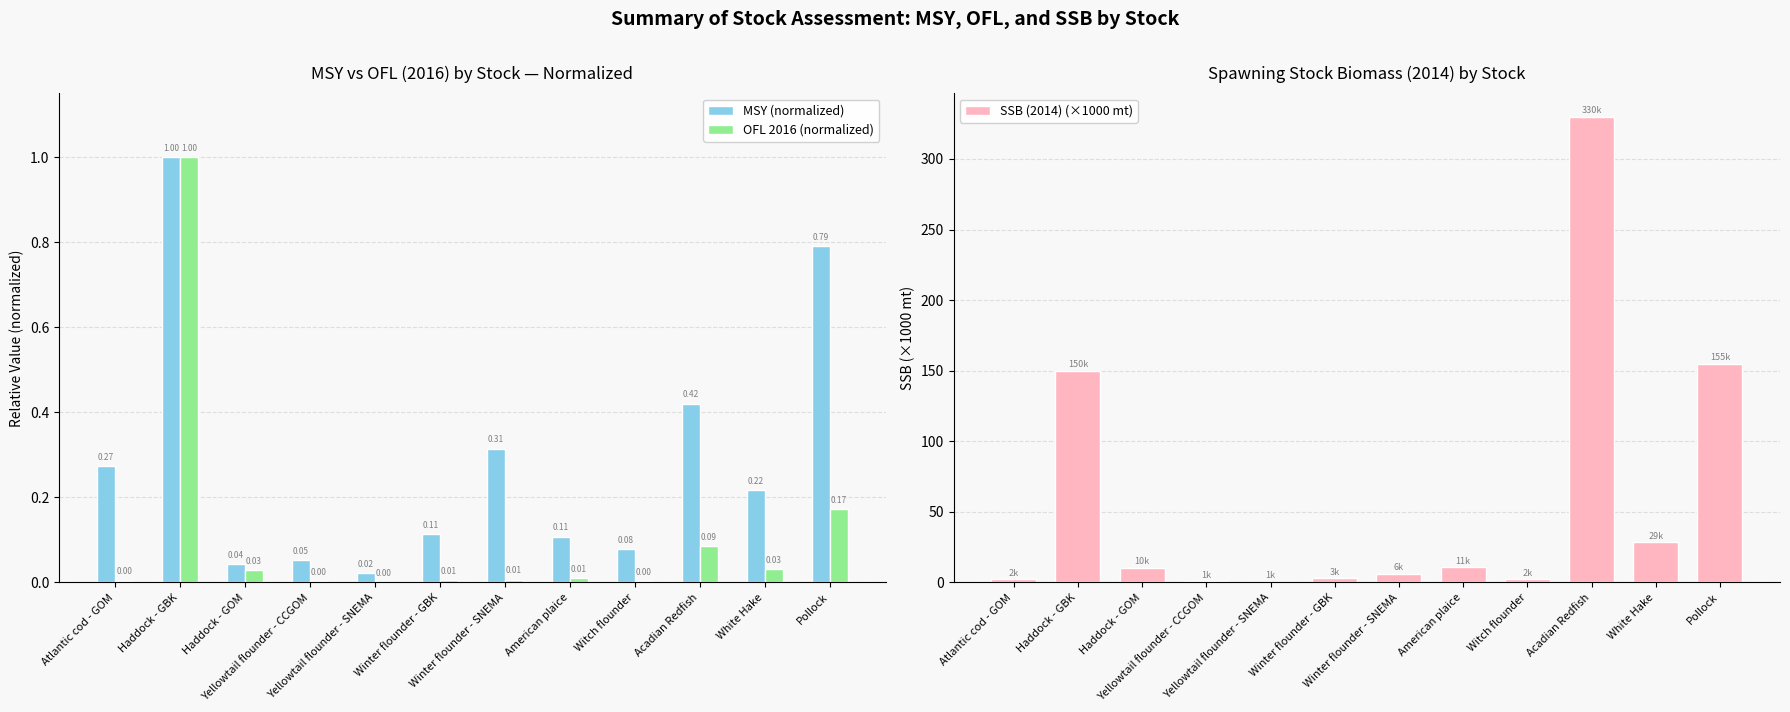

At which label does MSY (normalized) reach its peak?

Haddock - GBK